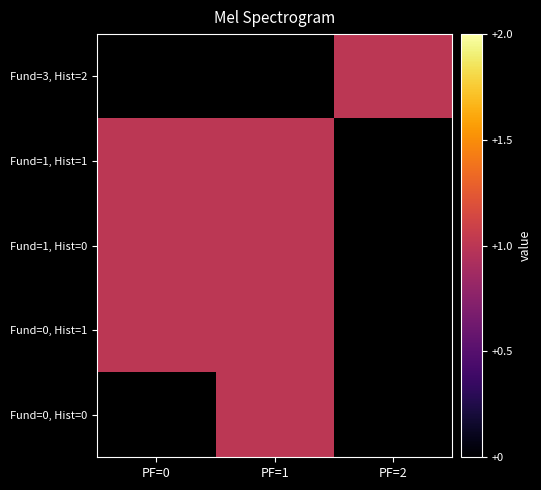

Between PF=2 and PF=1, which is larger?

PF=1